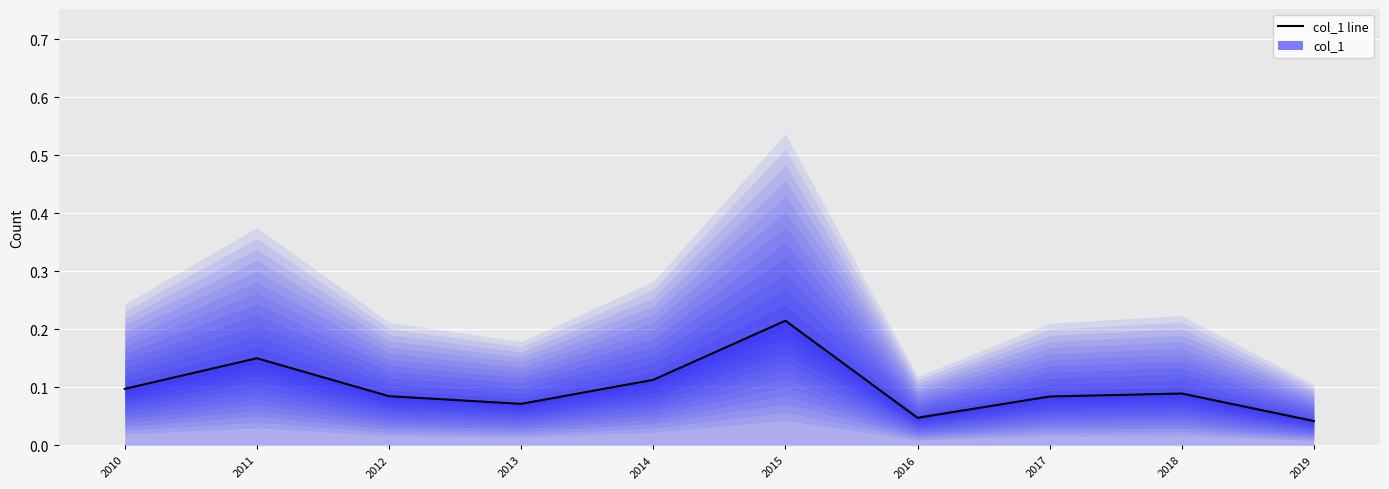

Which label corresponds to the smallest value in the chart?

2019